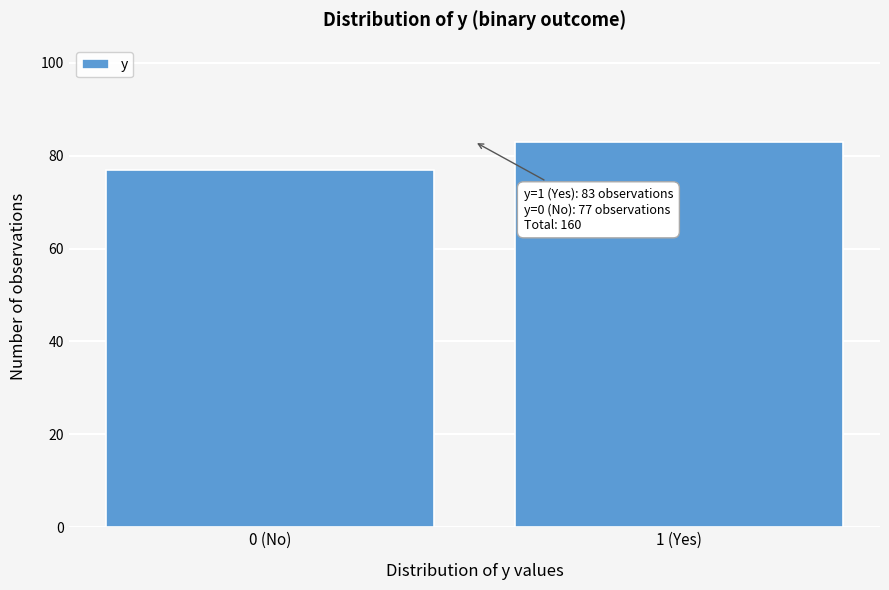

Reading left to right, what are all the values shown in this chart?

77	83